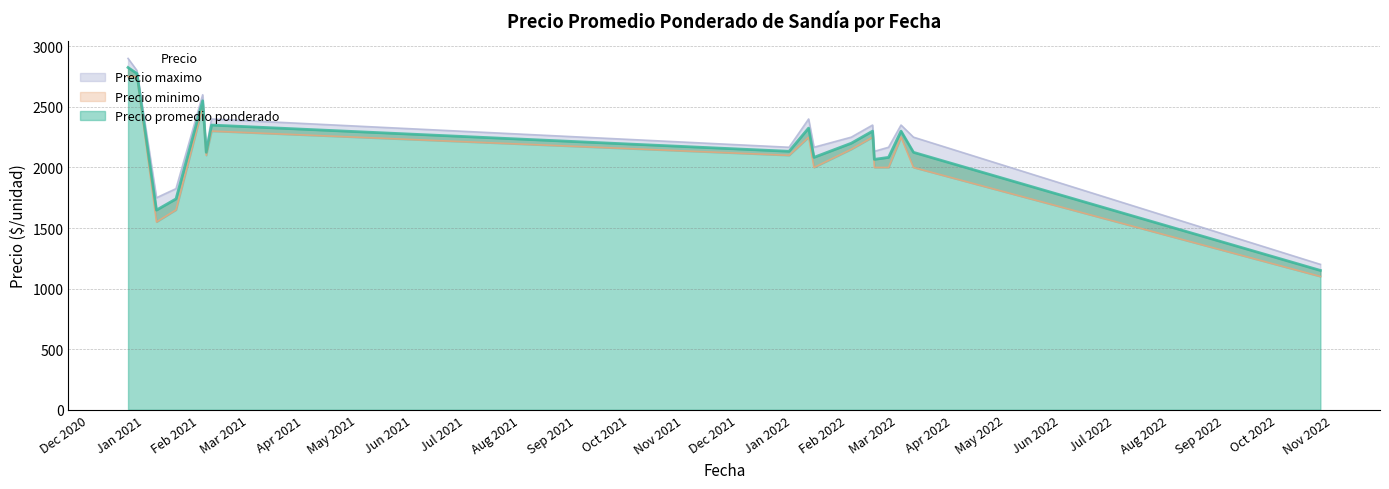

What is the sum of the Precio minimo values at 2022-03-03 and 2022-01-13?

4500